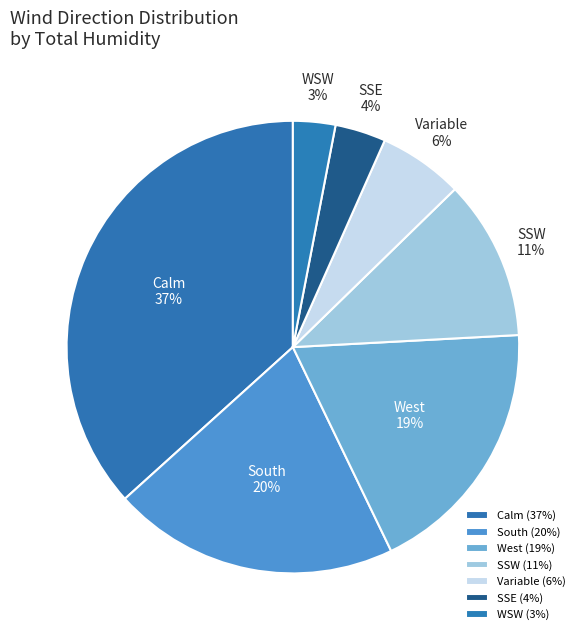

How many slices are in this pie chart?

7